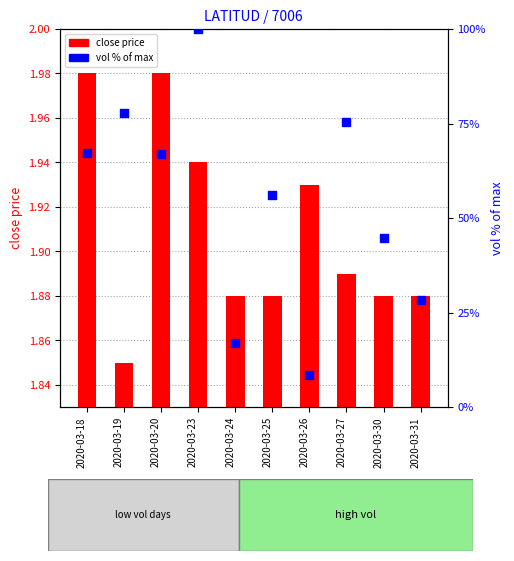

Which series has the largest total across all categories?

vol % of max